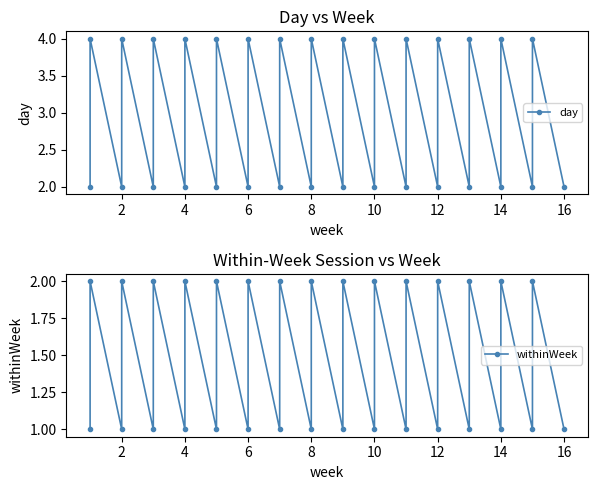

What is the label of the 3rd point from the left?

2